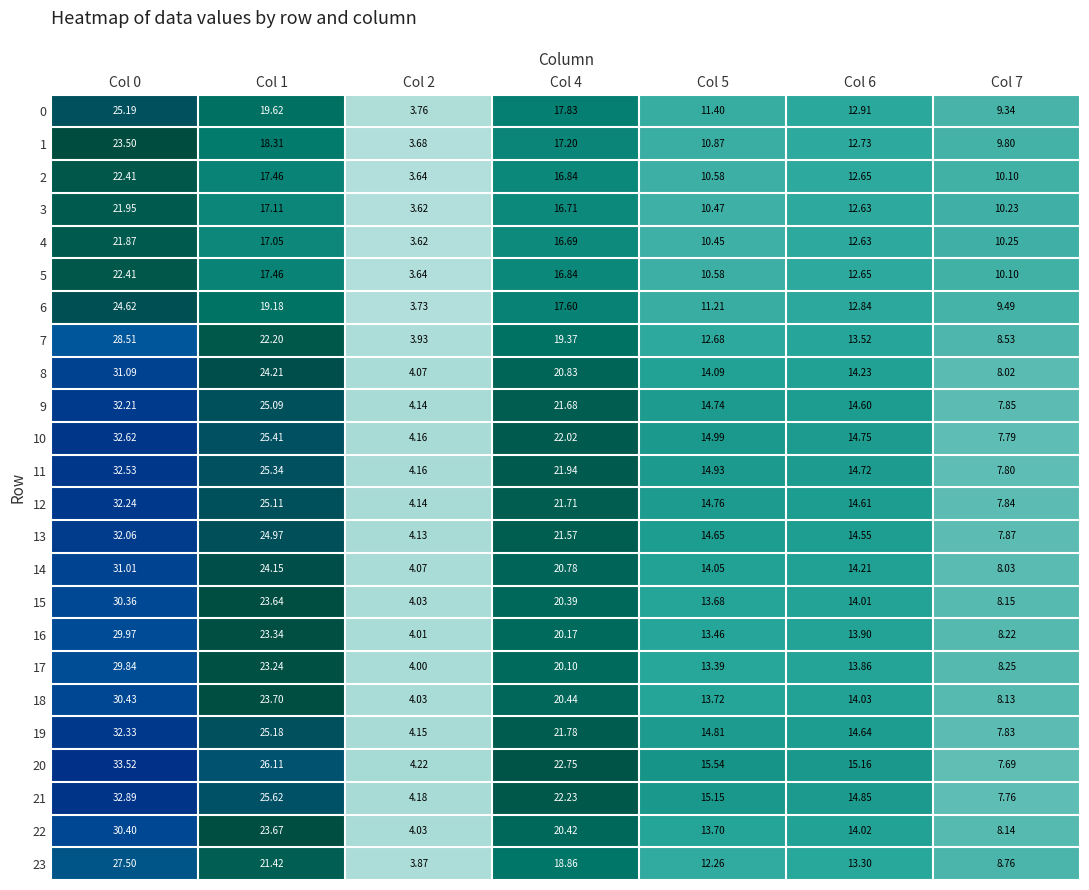

At how many categories does at least one series exceed 14?

5